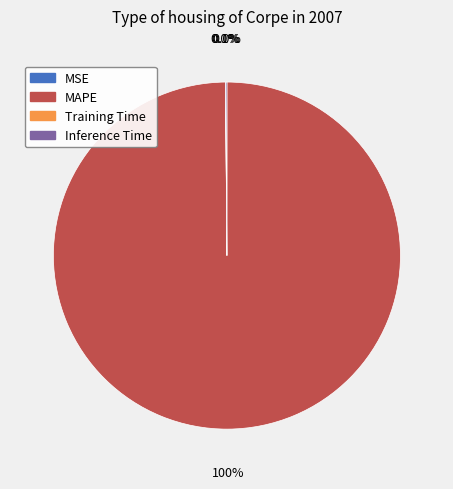

How much of the chart is everything except MAPE?

0.1%